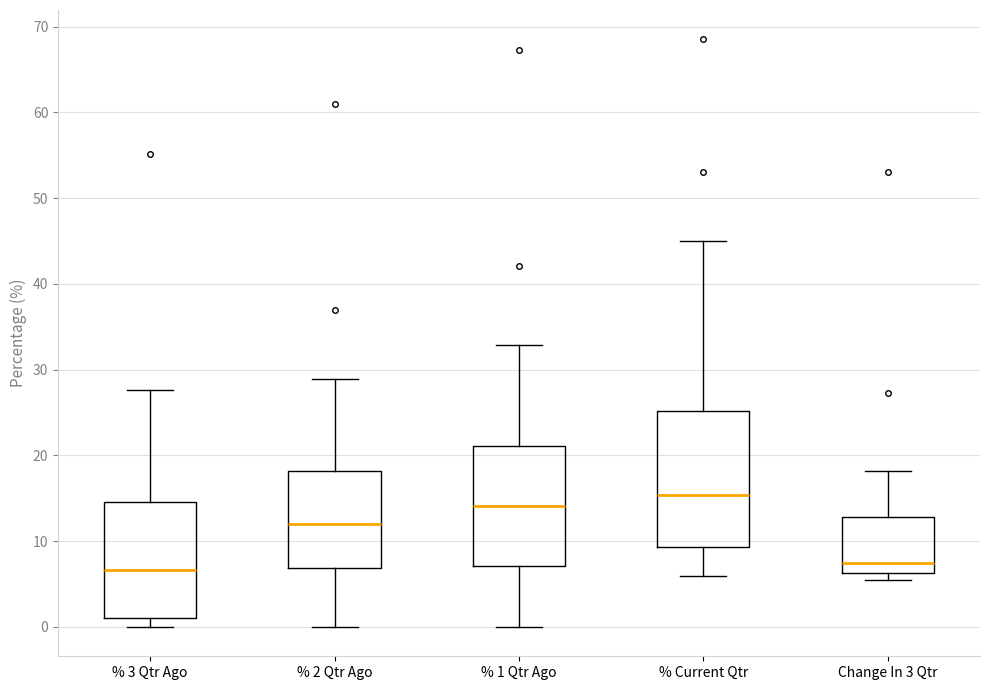

Reading left to right, transcribe this box plot: for each box, give where its median line is, the range the box spans, and where its two whiskers end, as read against the y-axis. The values are not printed on the chart, so give them approximately, as read against the axis.

% 3 Qtr Ago: median 7, box 1 to 15, whiskers 0 to 28
% 2 Qtr Ago: median 12, box 7 to 18, whiskers 0 to 29
% 1 Qtr Ago: median 14, box 7 to 21, whiskers 0 to 33
% Current Qtr: median 15, box 9 to 25, whiskers 6 to 45
Change In 3 Qtr: median 7, box 6 to 13, whiskers 5 to 18